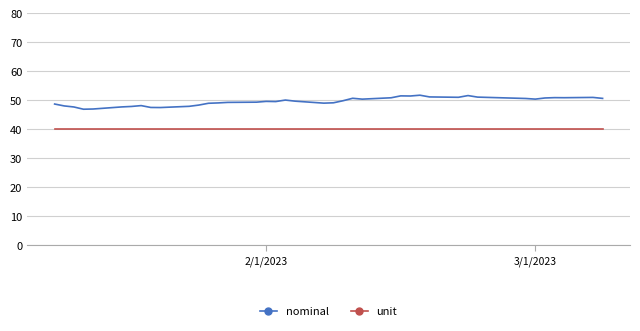

What is the minimum value shown in the chart?

40.0